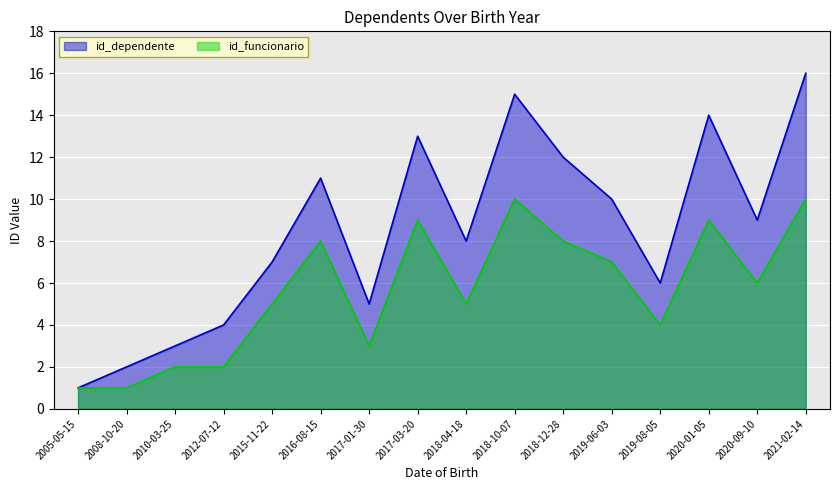

How many id_funcionario values are between 3 and 9?

10